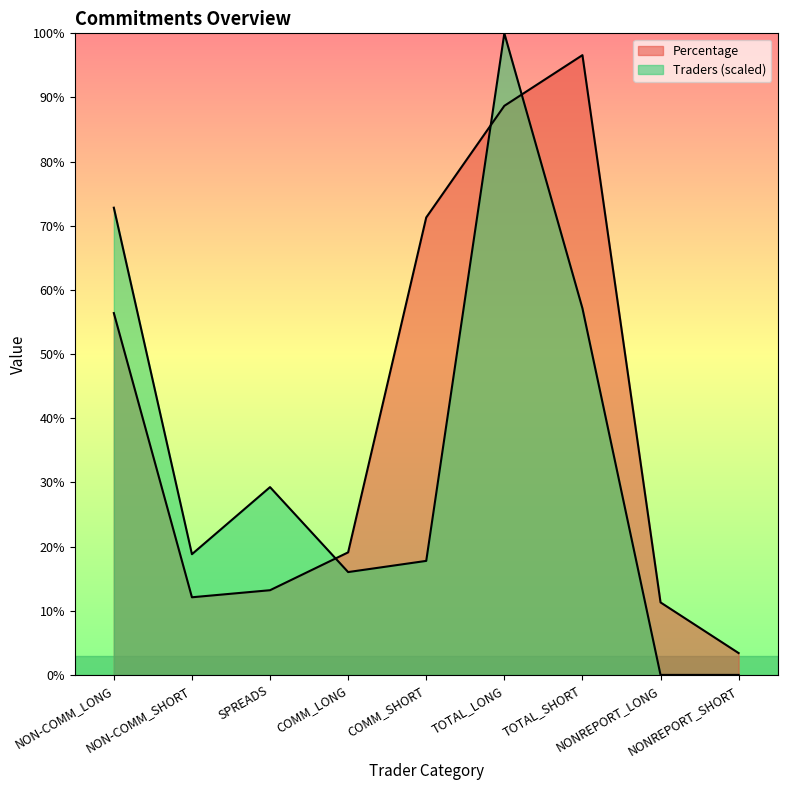

Where is the first local maximum for Traders?

SPREADS